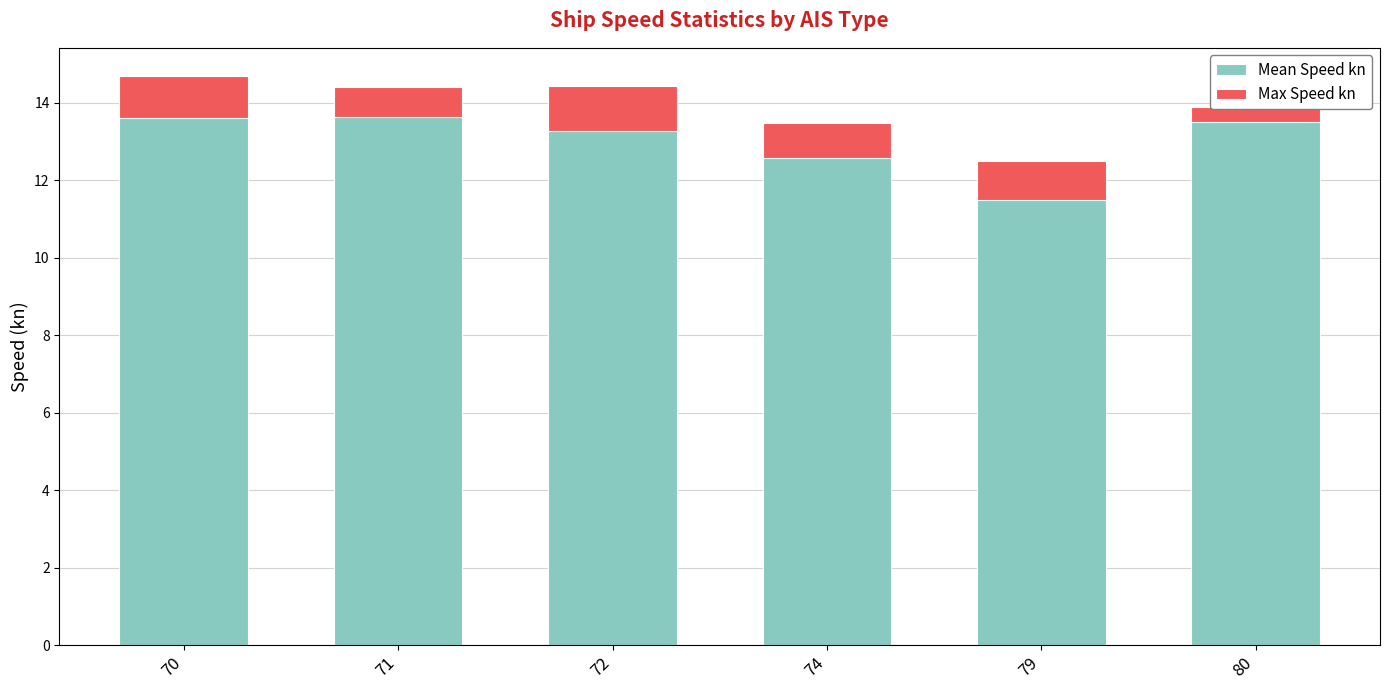

What value does the Max Speed kn series have at 74?

0.9